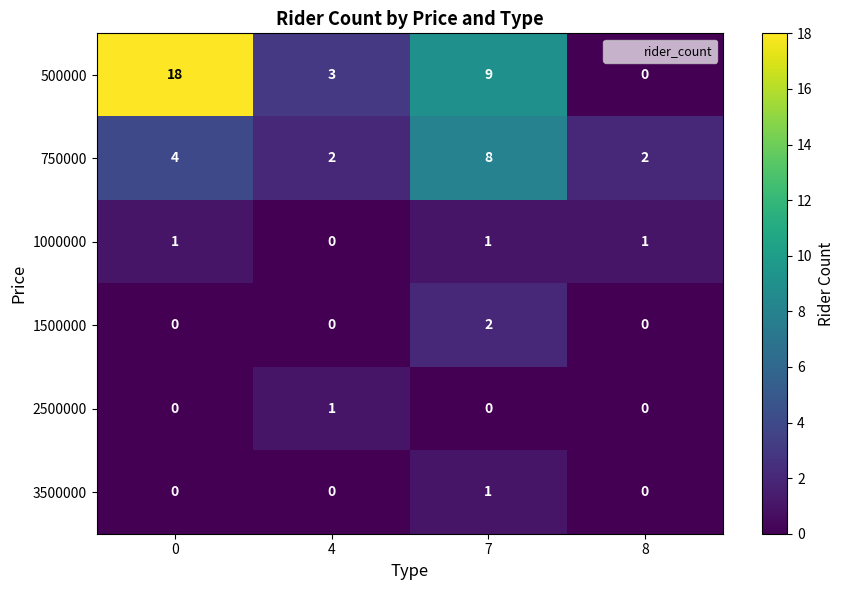

What is the difference between the maximum and second lowest values in the 750000 series?

6